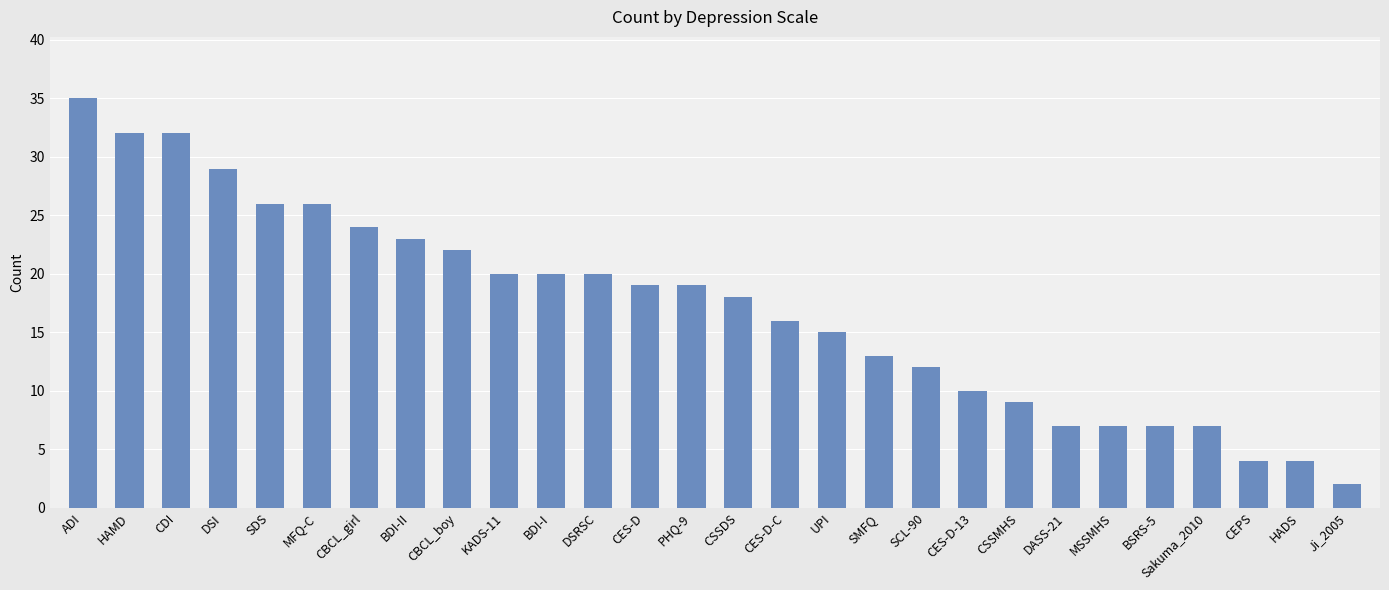

What is the approximate value at ADI?

35